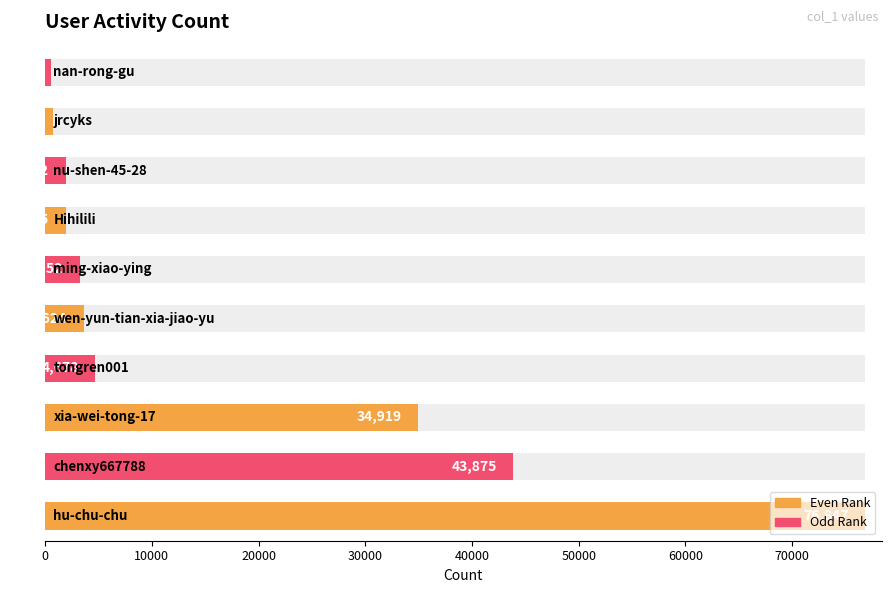

What is the change in value from 20000 to 50000?

-31667